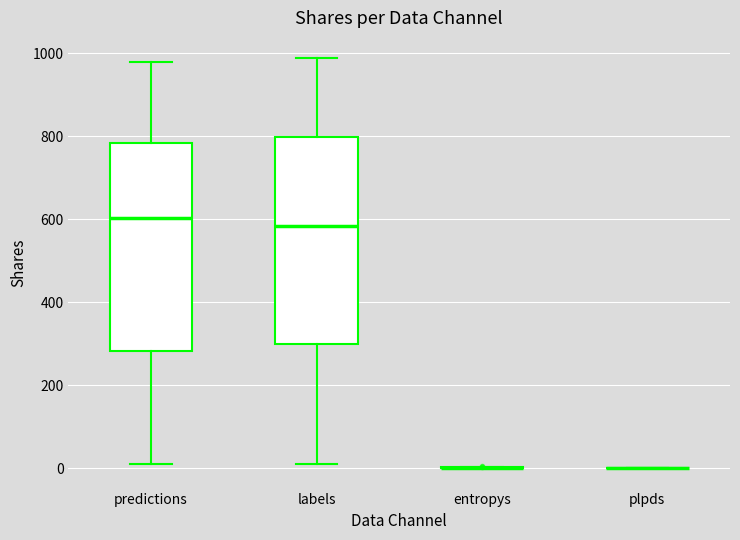

Reading left to right, transcribe this box plot: for each box, give where its median line is, the range the box spans, and where its two whiskers end, as read against the y-axis. The values are not printed on the chart, so give them approximately, as read against the axis.

predictions: median 600, box 280 to 780, whiskers 0 to 980
labels: median 580, box 300 to 800, whiskers 0 to 980
entropys: box collapsed to a line at 0, whiskers 0 to 0
plpds: box collapsed to a line at 0, whiskers 0 to 0